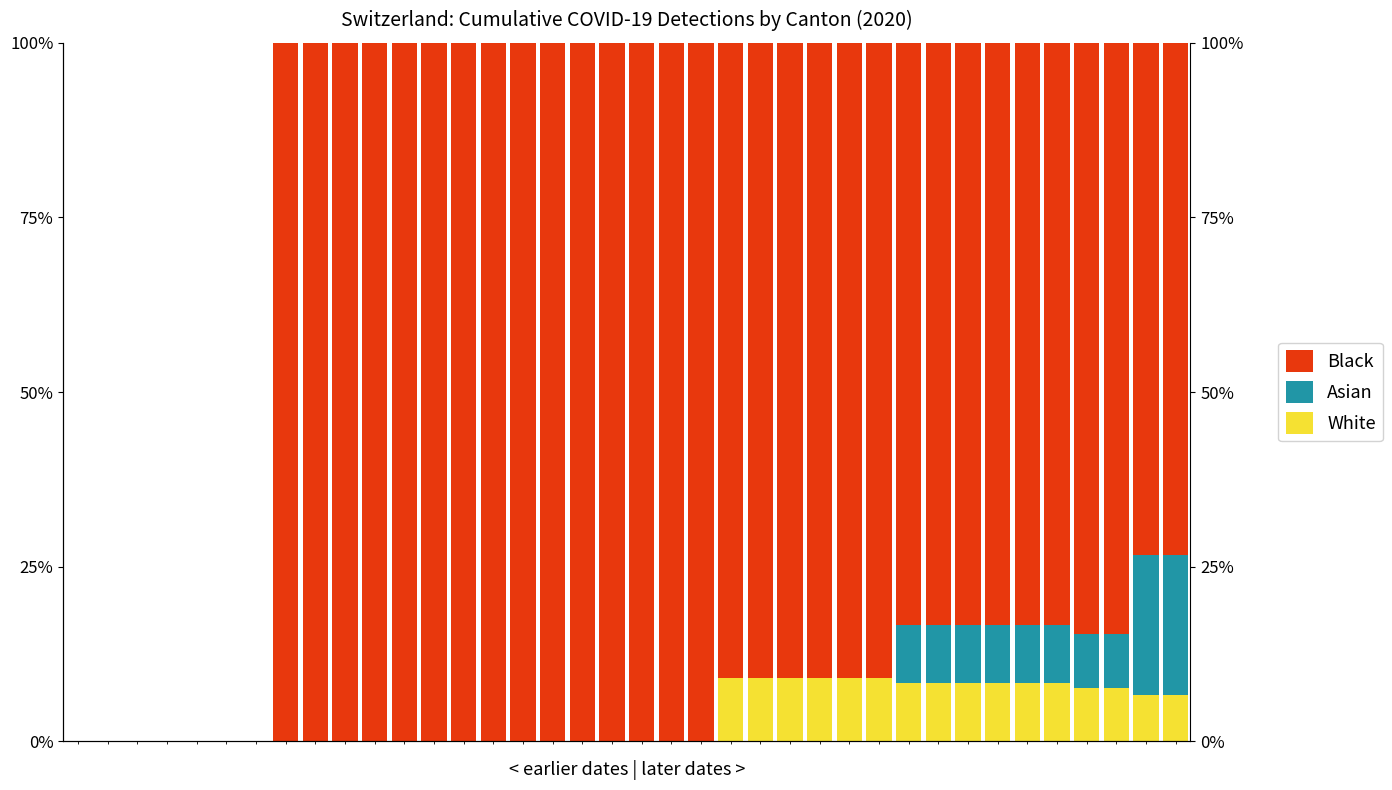

Reading right to left, extract all data points from this chart.

White: 37=6.7	36=6.7	35=7.7	34=7.7	33=8.3	32=8.3	31=8.3	30=8.3	29=8.3	28=8.3	27=9.1	26=9.1	25=9.1	24=9.1	23=9.1	22=9.1	21=0.0	20=0.0	19=0.0	18=0.0	17=0.0	16=0.0	15=0.0	14=0.0	13=0.0	12=0.0	11=0.0	10=0.0	9=0.0	8=0.0	7=0.0	6=0.0	5=0.0	4=0.0	3=0.0	2=0.0	1=0.0	0=0.0
Asian: 37=20.0	36=20.0	35=7.7	34=7.7	33=8.3	32=8.3	31=8.3	30=8.3	29=8.3	28=8.3	27=0.0	26=0.0	25=0.0	24=0.0	23=0.0	22=0.0	21=0.0	20=0.0	19=0.0	18=0.0	17=0.0	16=0.0	15=0.0	14=0.0	13=0.0	12=0.0	11=0.0	10=0.0	9=0.0	8=0.0	7=0.0	6=0.0	5=0.0	4=0.0	3=0.0	2=0.0	1=0.0	0=0.0
Black: 37=73.3	36=73.3	35=84.6	34=84.6	33=83.3	32=83.3	31=83.3	30=83.3	29=83.3	28=83.3	27=90.9	26=90.9	25=90.9	24=90.9	23=90.9	22=90.9	21=100.0	20=100.0	19=100.0	18=100.0	17=100.0	16=100.0	15=100.0	14=100.0	13=100.0	12=100.0	11=100.0	10=100.0	9=100.0	8=100.0	7=100.0	6=0.0	5=0.0	4=0.0	3=0.0	2=0.0	1=0.0	0=0.0